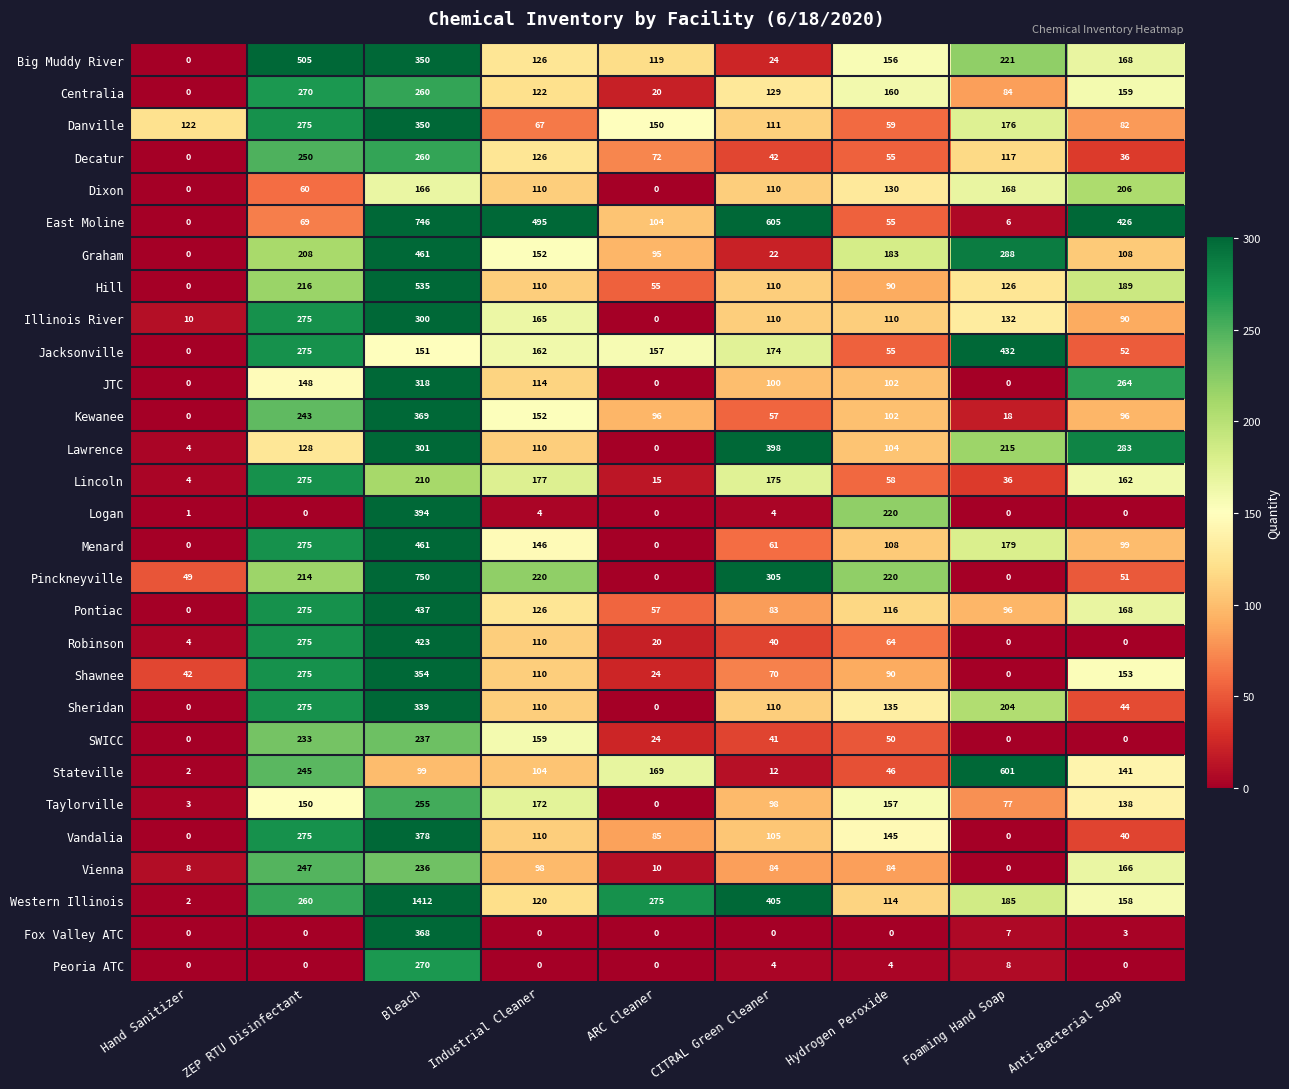

Which series has the largest range (max minus min)?

Western Illinois